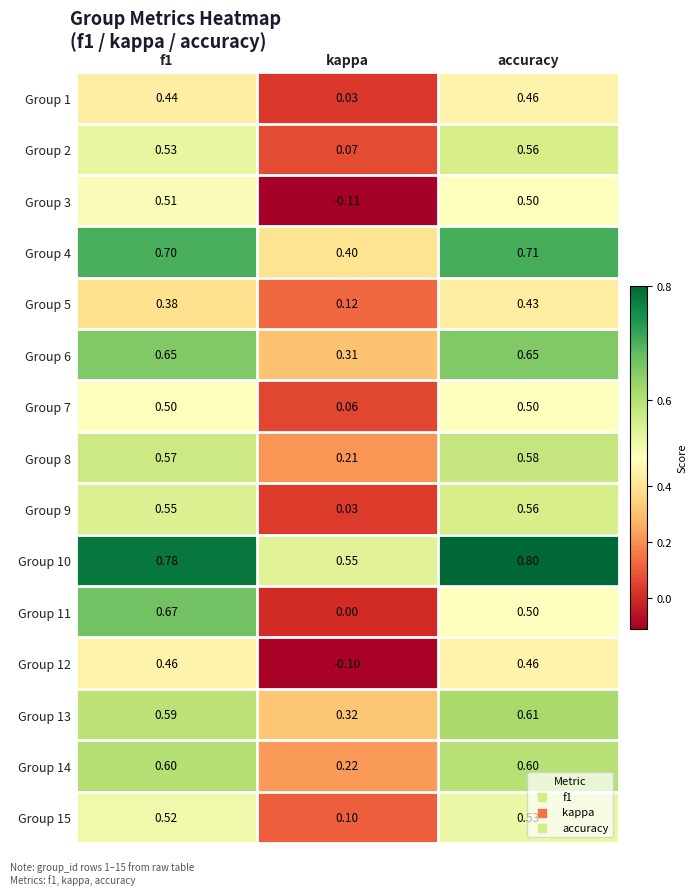

At which category does the chart reach its peak across all series?

accuracy